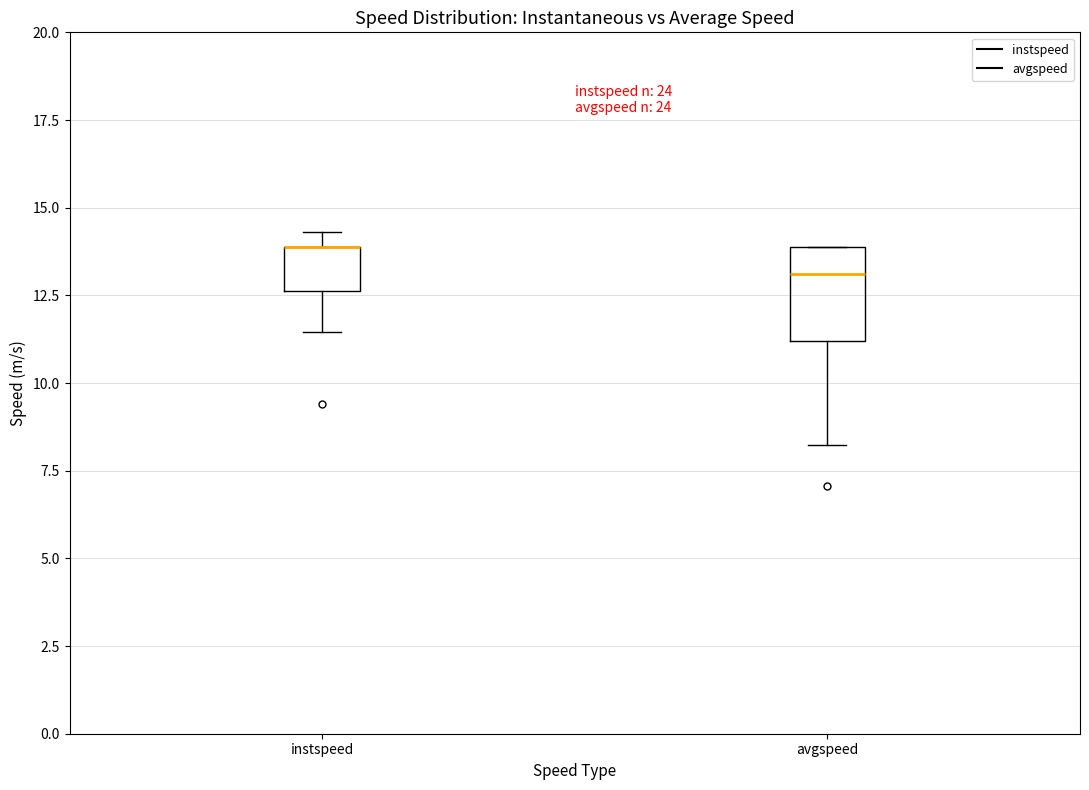

Where is the lower edge of the box for instspeed on the y-axis? The values are not printed on the chart, so give them approximately, as read against the axis.

12.5